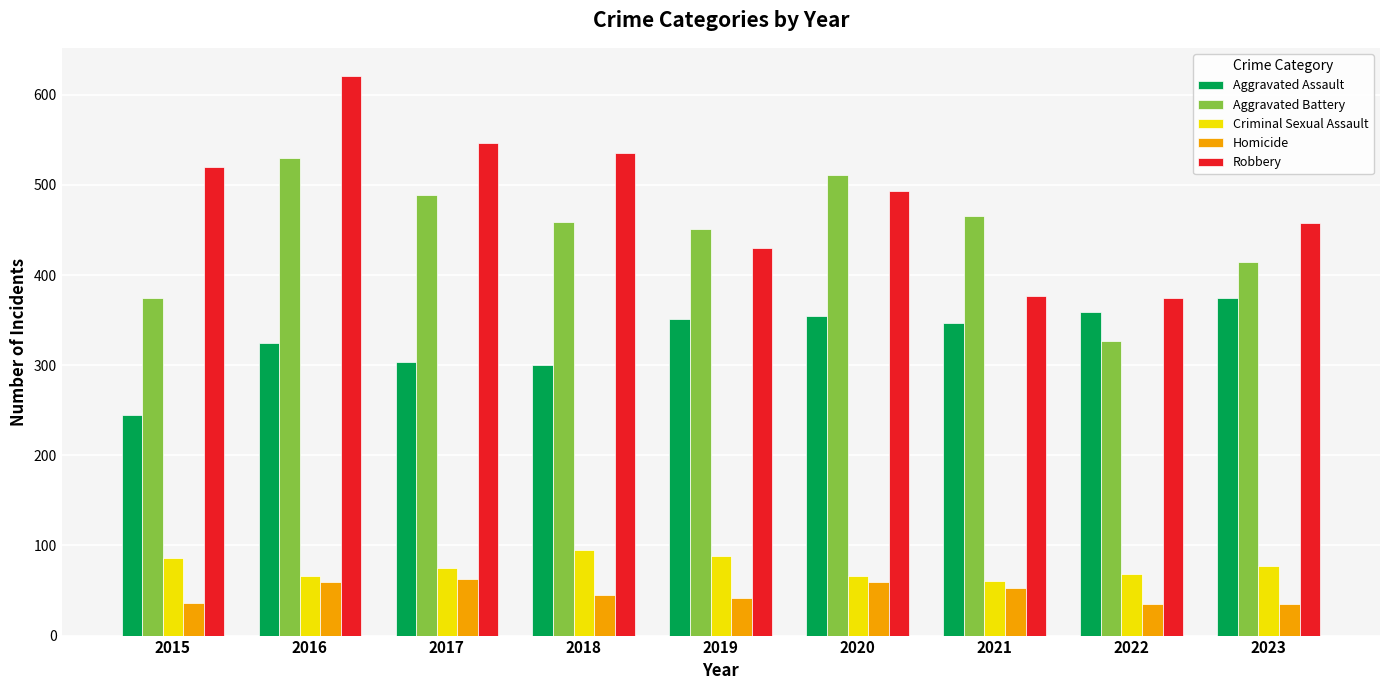

True or false: Robbery has a value of 227 at 2021.

False